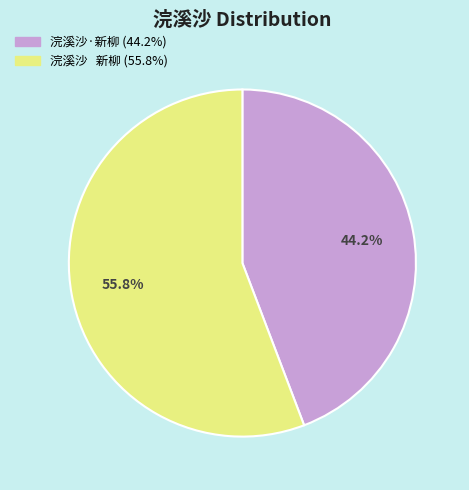

Between 浣溪沙 新柳 (55.8%) and 浣溪沙·新柳 (44.2%), which is larger?

浣溪沙 新柳 (55.8%)